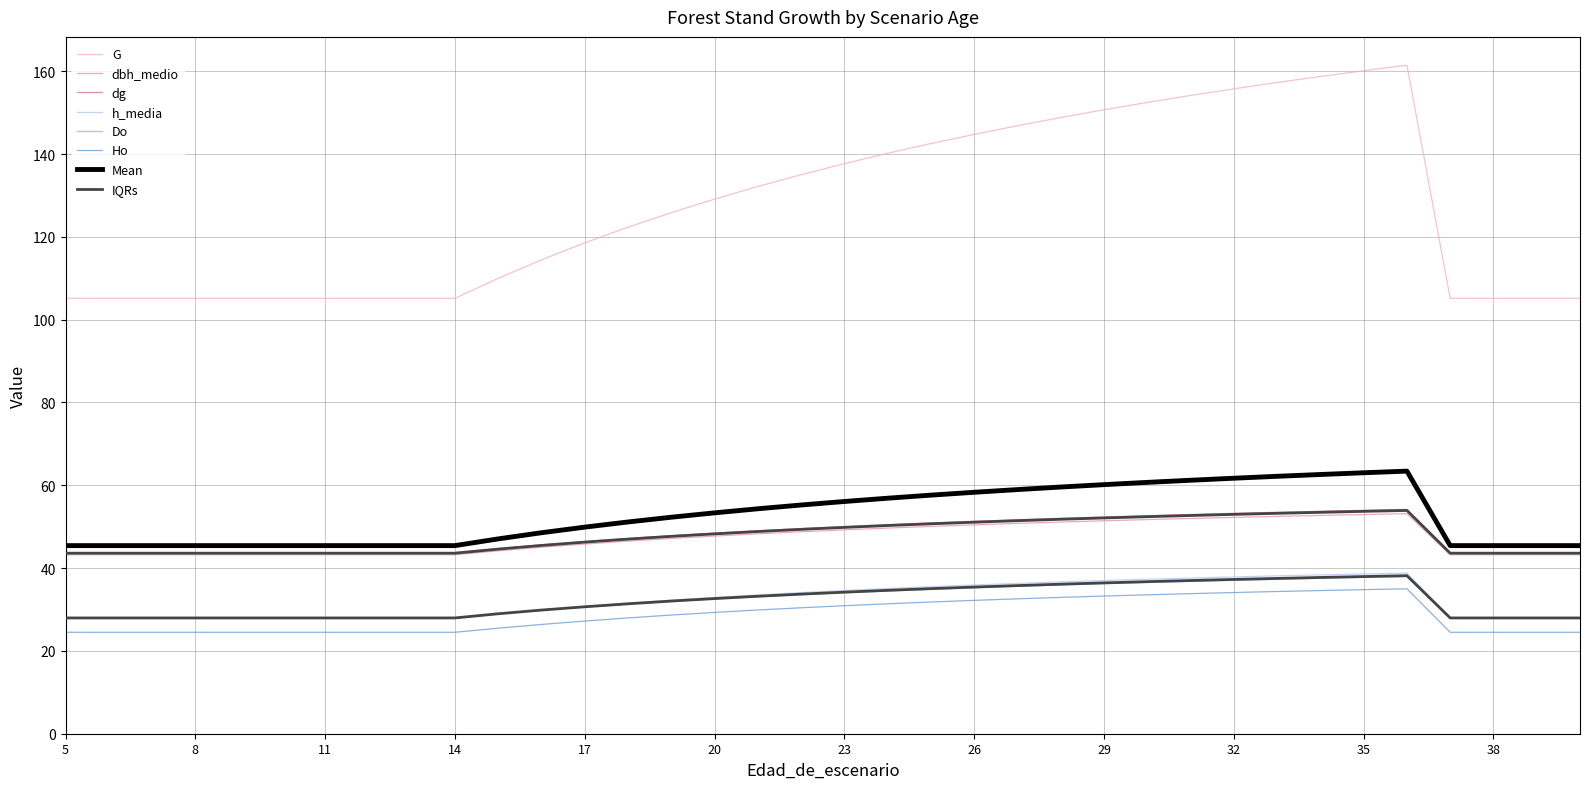

At which category is the sum across all series the highest?

36